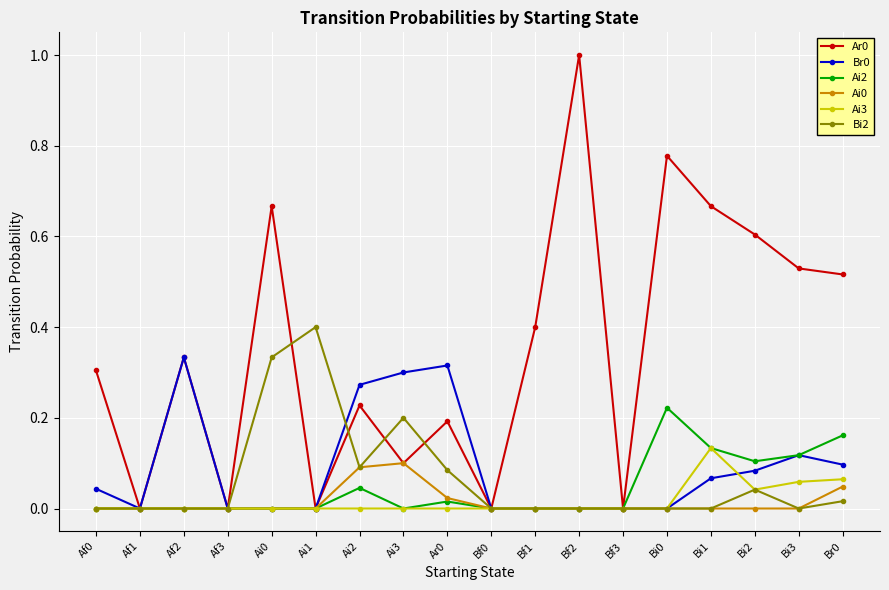

What is the label of the 2nd point from the left?

Af1